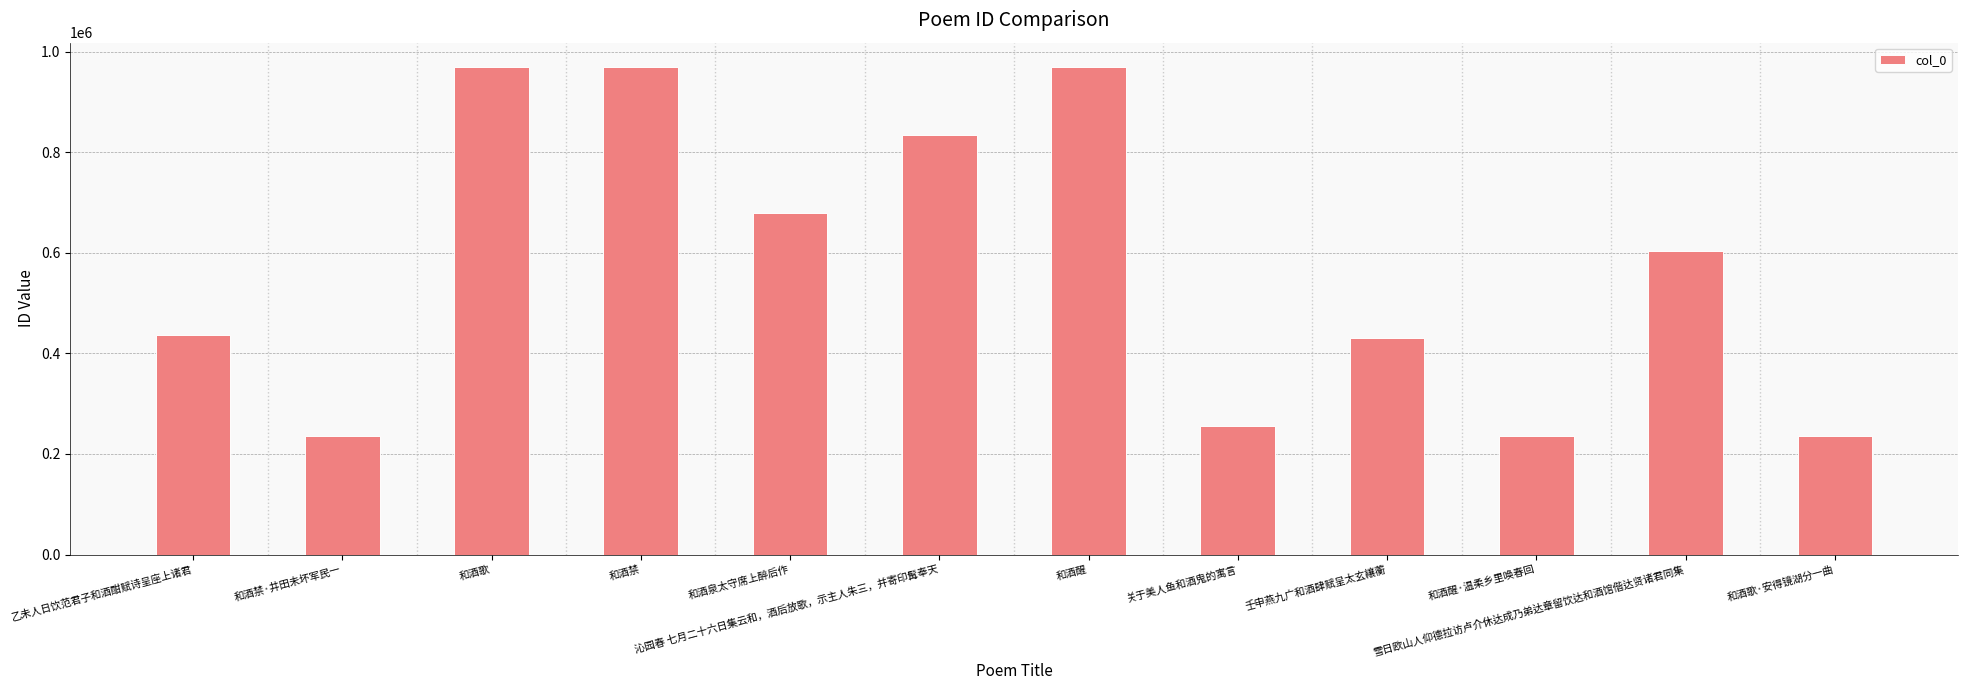

Count the number of data series in this chart.

1